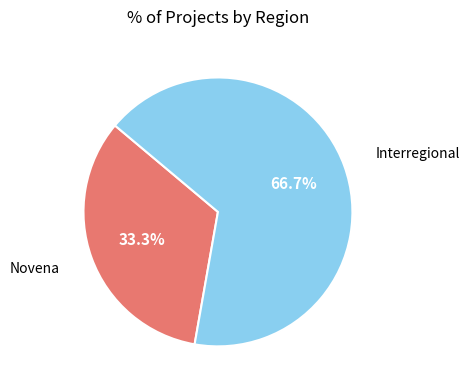

Rank the categories by value from lowest to highest.

Novena, Interregional